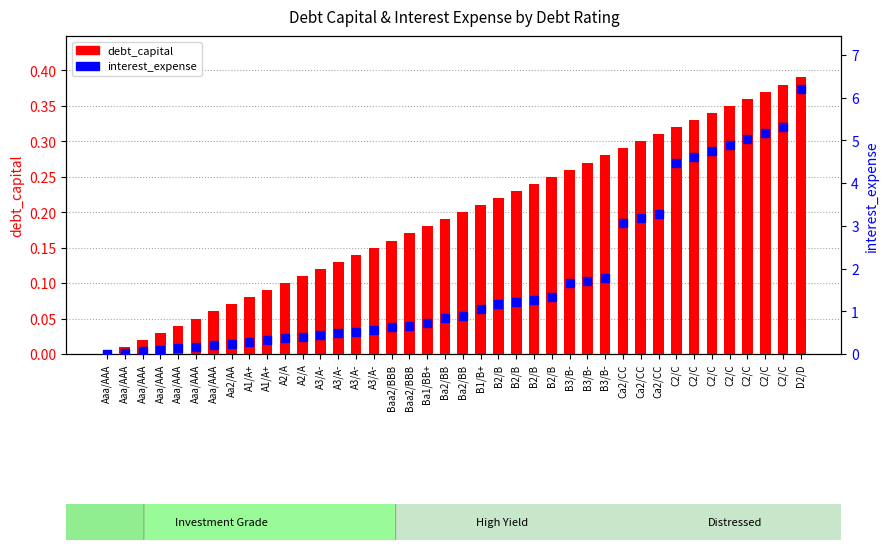

What are all the series names shown in the legend?

debt_capital, interest_expense